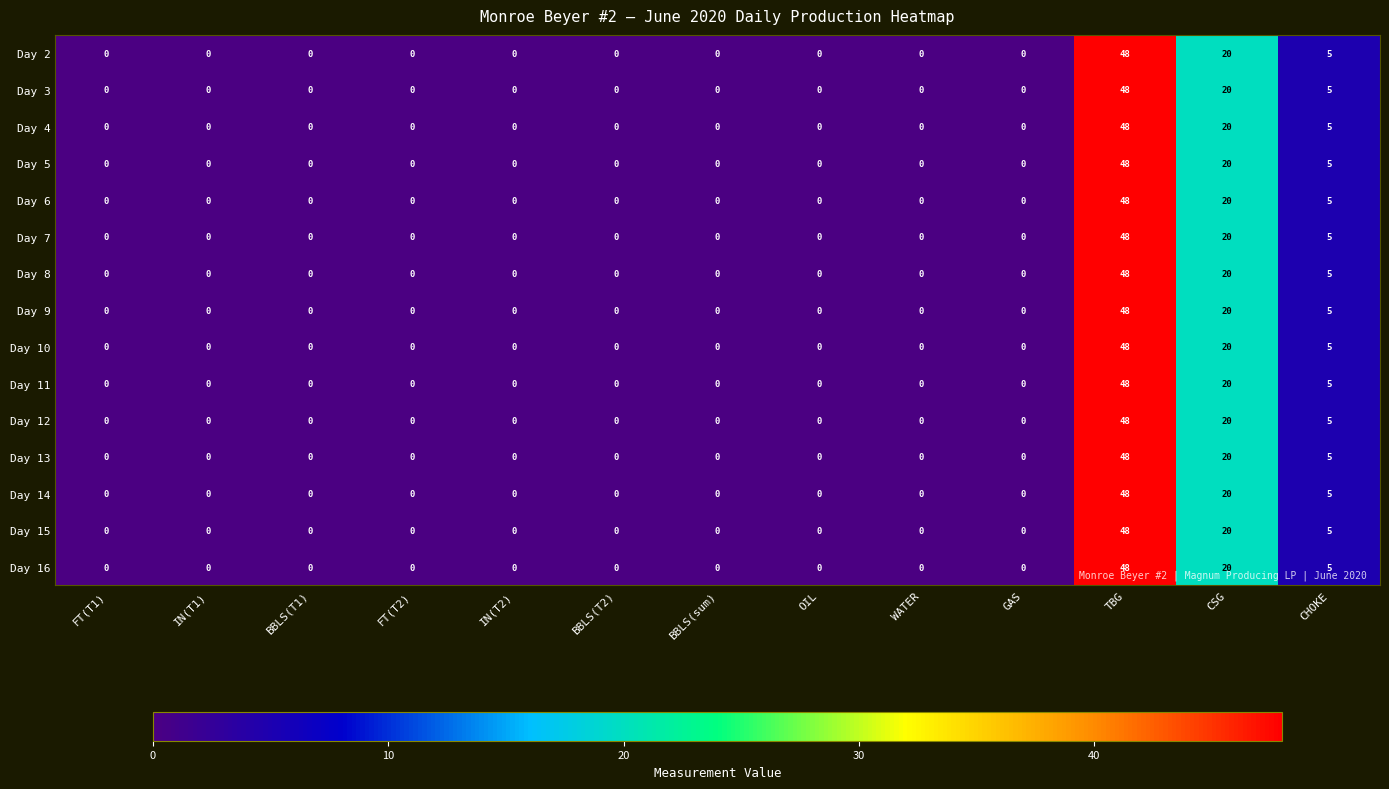

At which category is the sum across all series the highest?

TBG